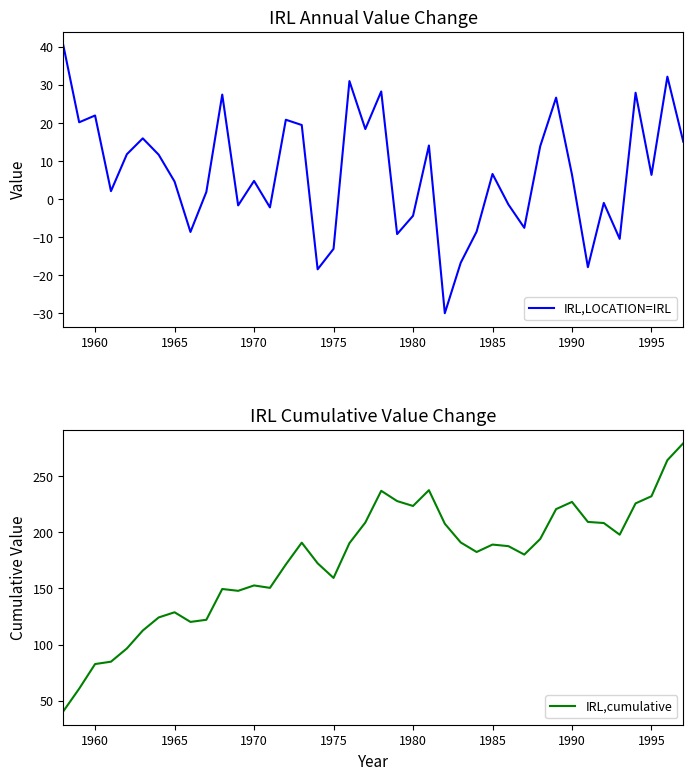

What is the sum of all IRL,cumulative values?

6989.8